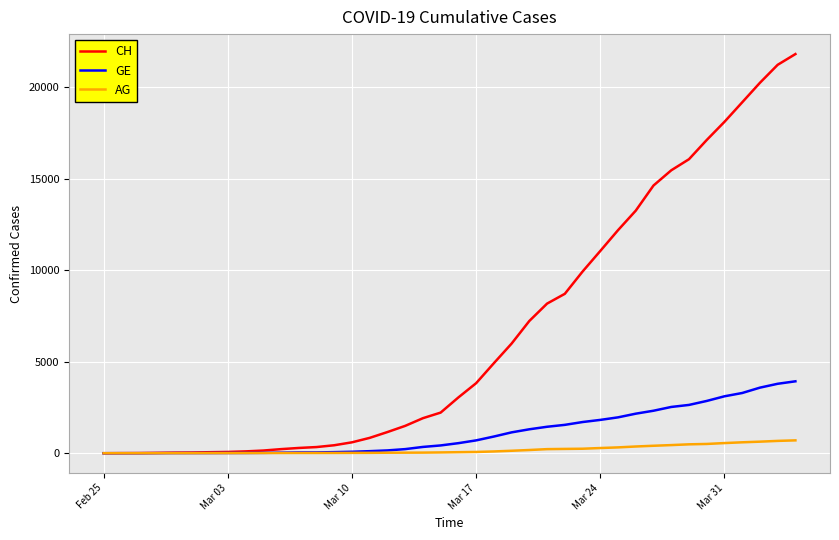

What is the maximum value shown in the chart?

21804